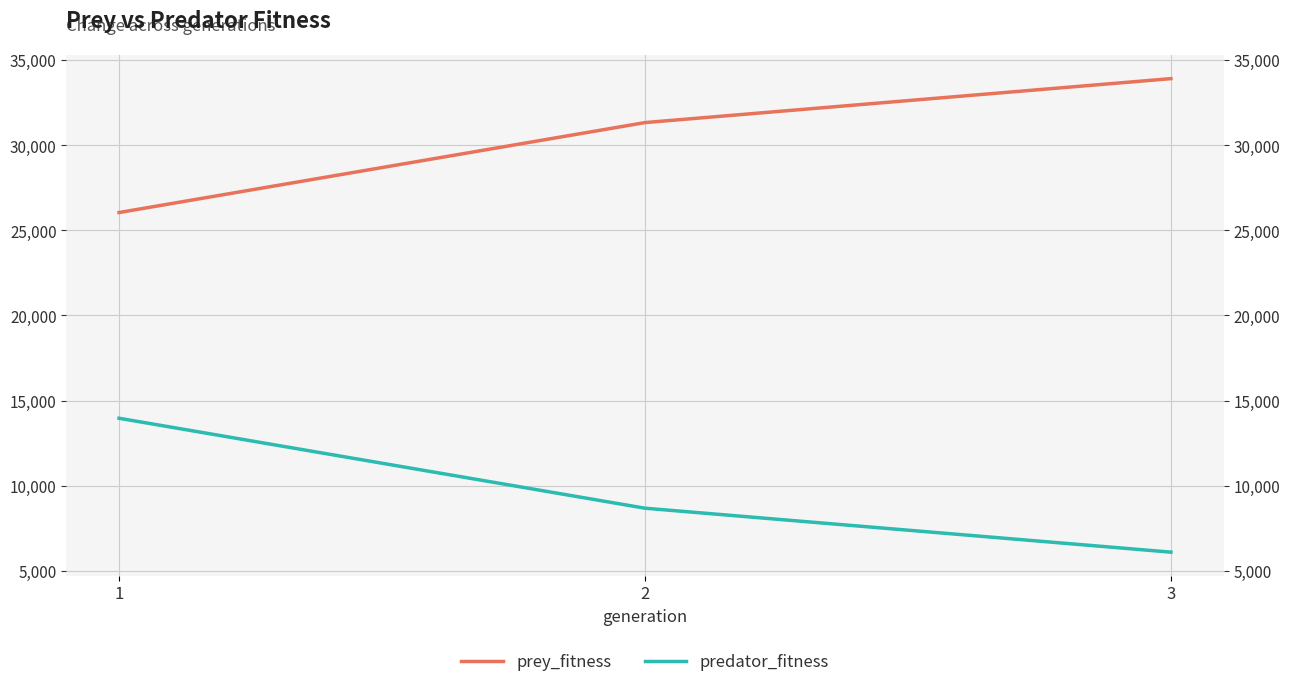

Rank the series by their maximum value, from highest to lowest.

prey_fitness, predator_fitness